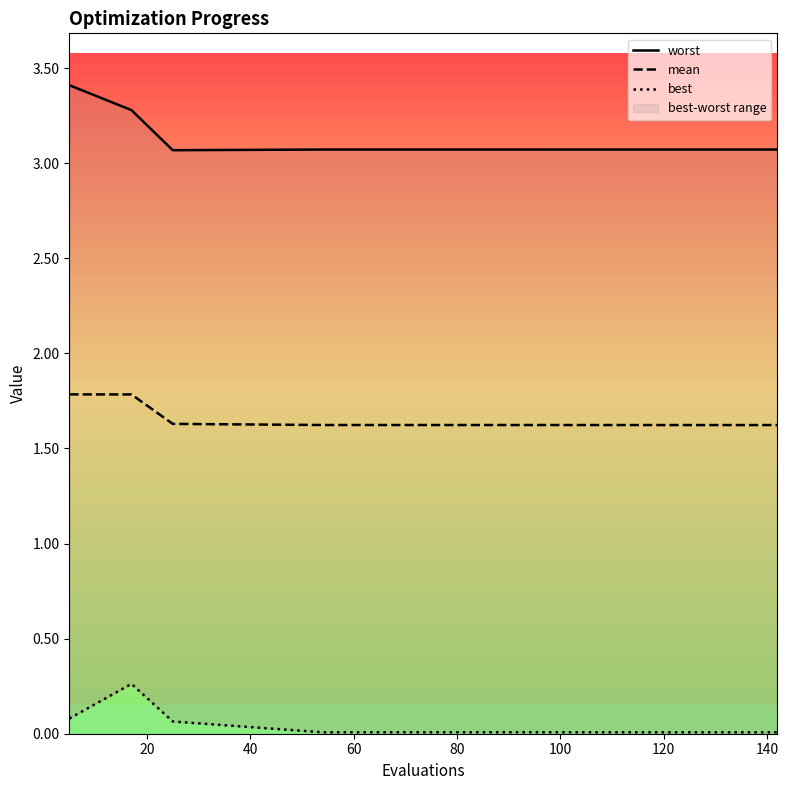

What is the maximum value for mean?

1.8